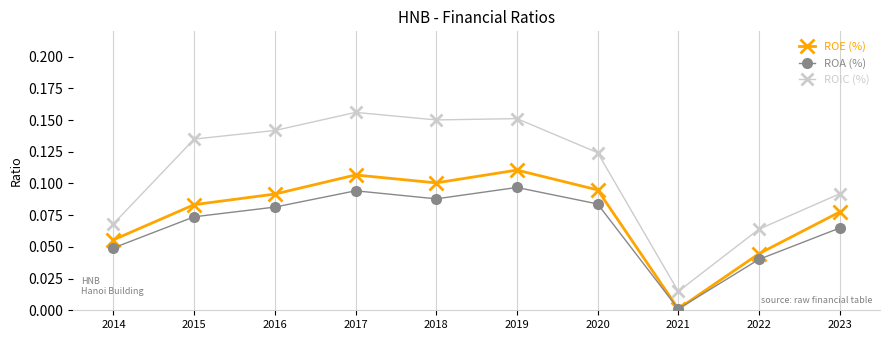

What are all the series names shown in the legend?

ROE (%), ROA (%), ROIC (%)